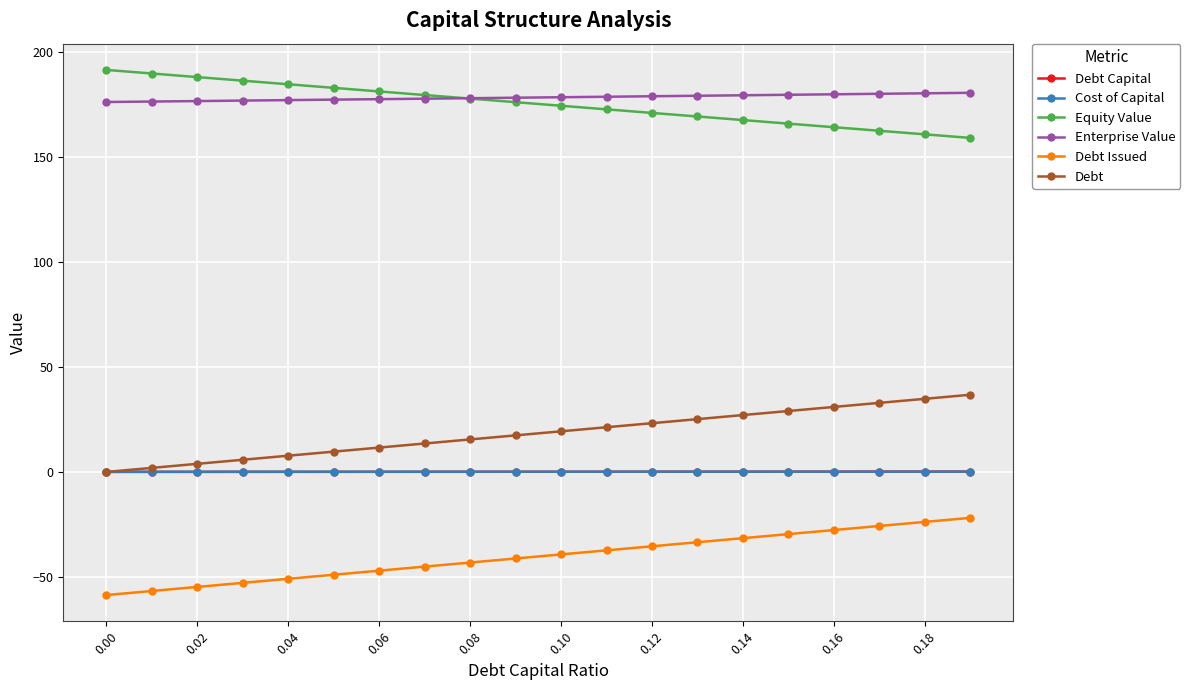

At how many categories does at least one series exceed 87?

20